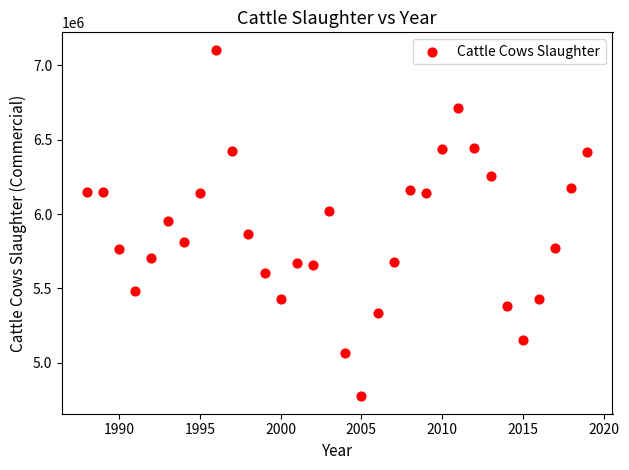

What is the range of Y values (max minus min)?

2329700